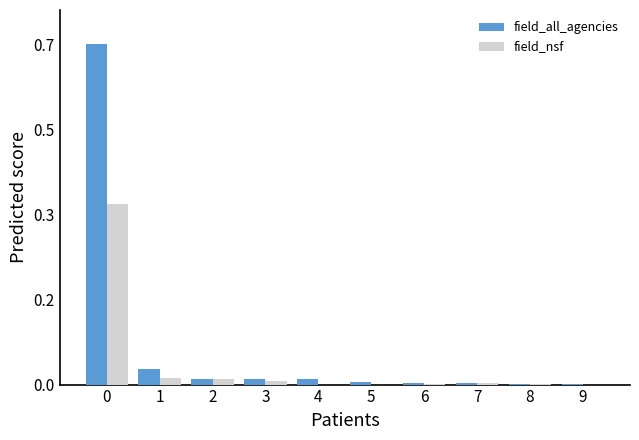

Does the chart contain stacked bars?

No